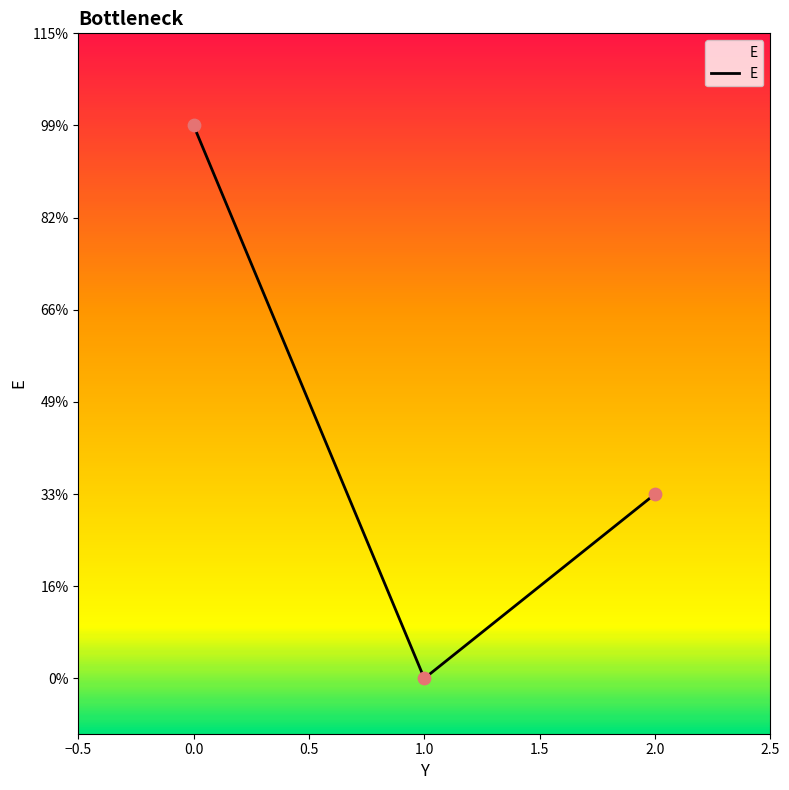

Is this an area chart (filled region under the line)?

Yes